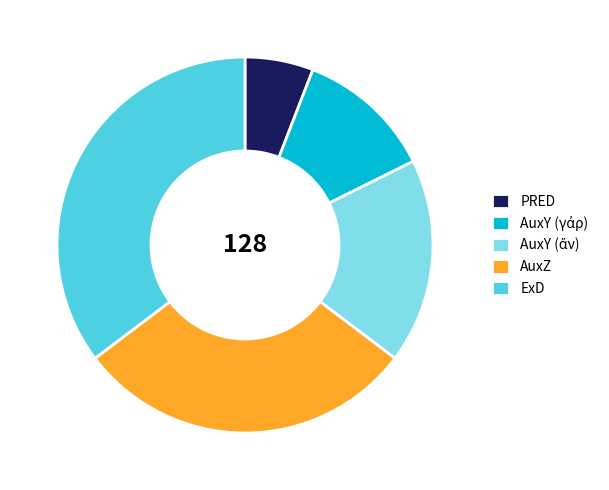

Does PRED account for over 50% of the chart?

No